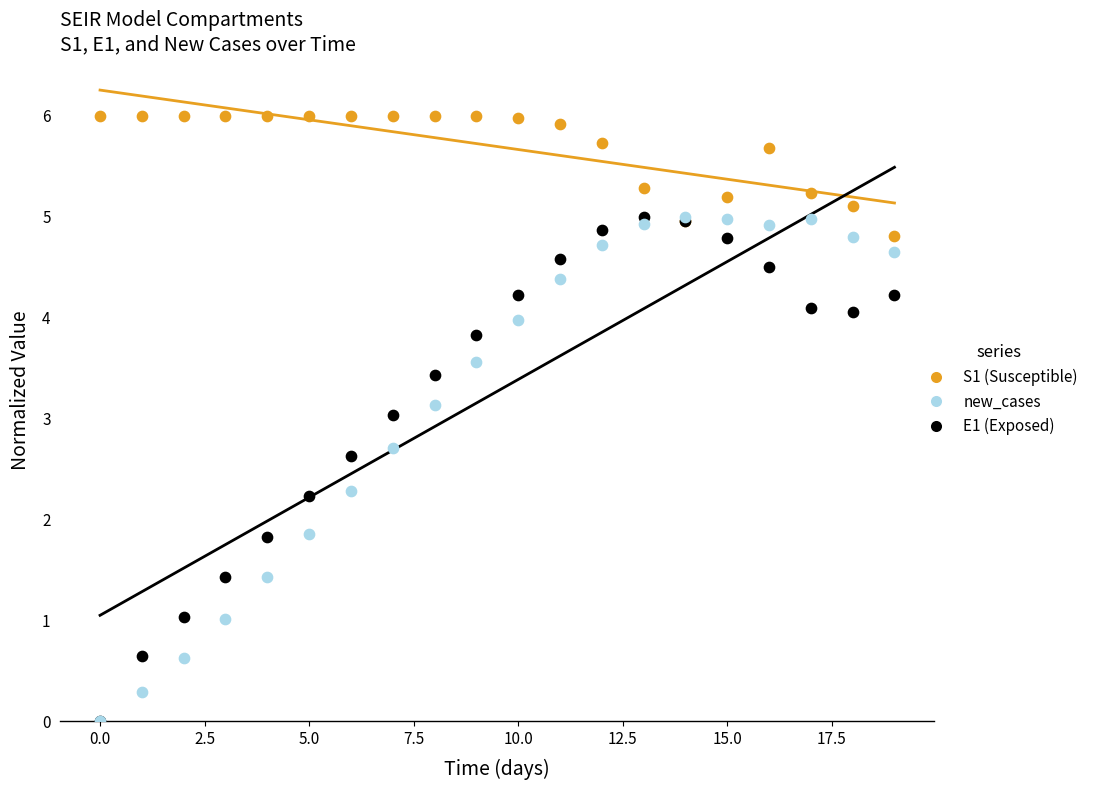

What are all the series names shown in the legend?

S1 (Susceptible), new_cases, E1 (Exposed)